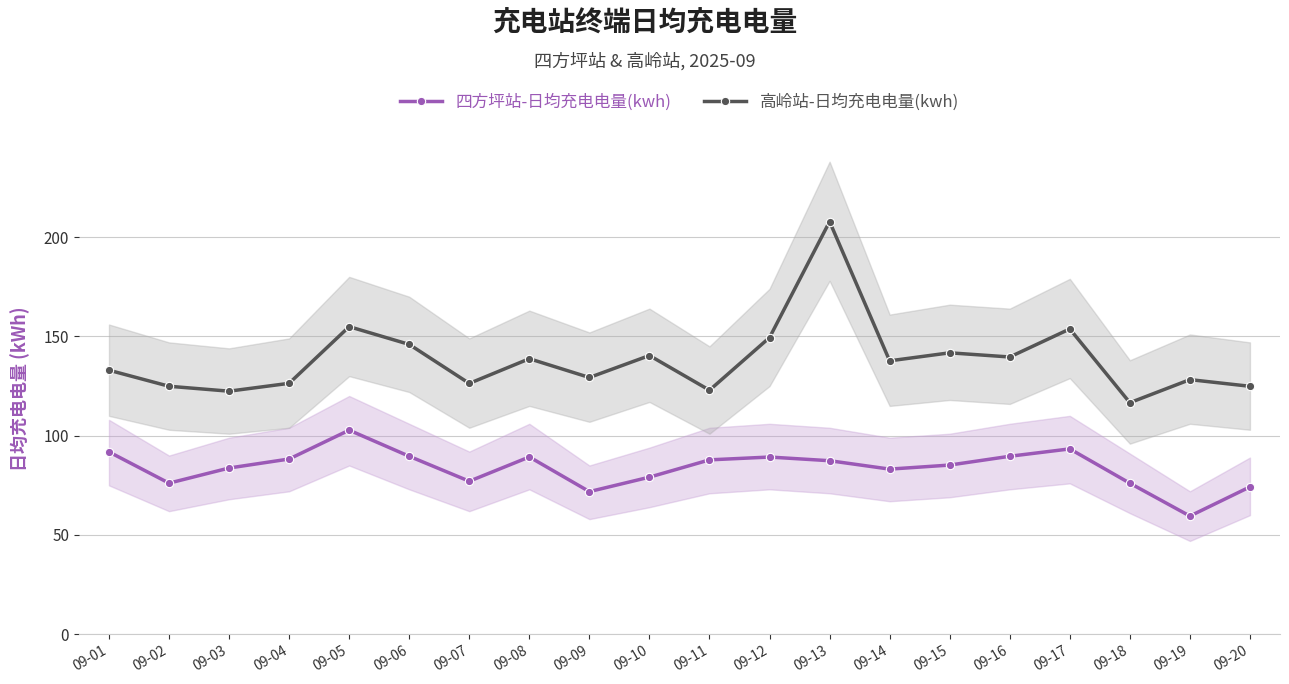

Which series has the largest total across all categories?

高岭站-日均充电电量(kwh)